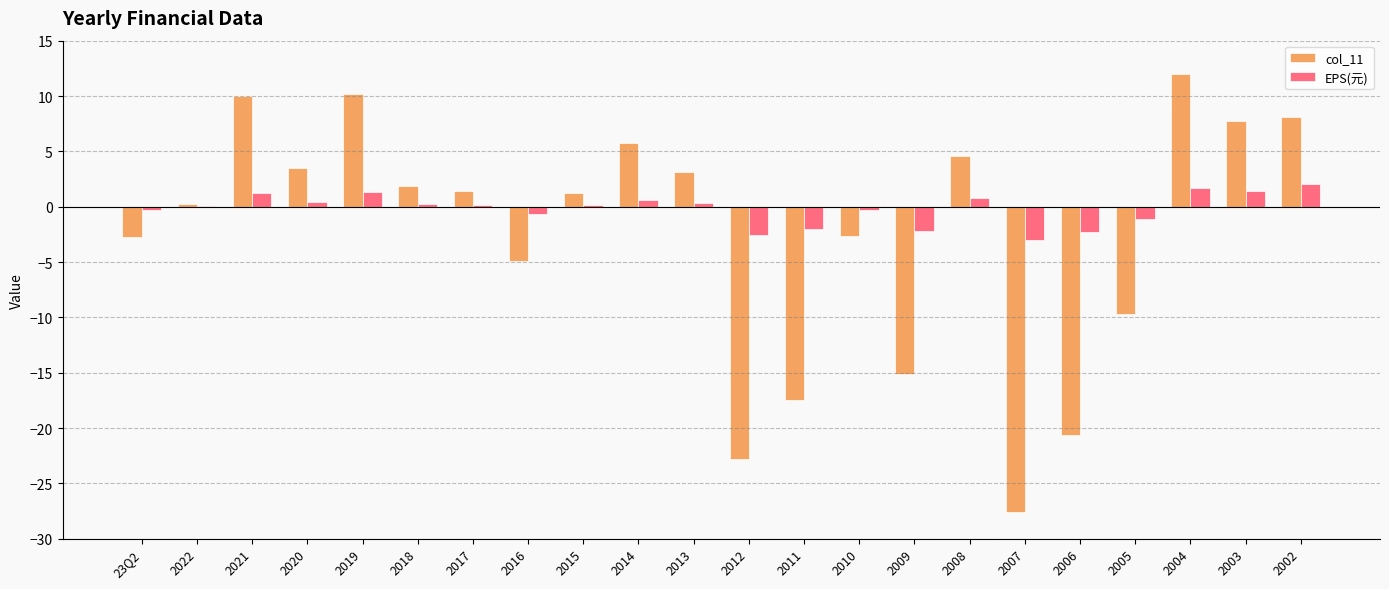

At which label does col_11 reach its peak?

2004